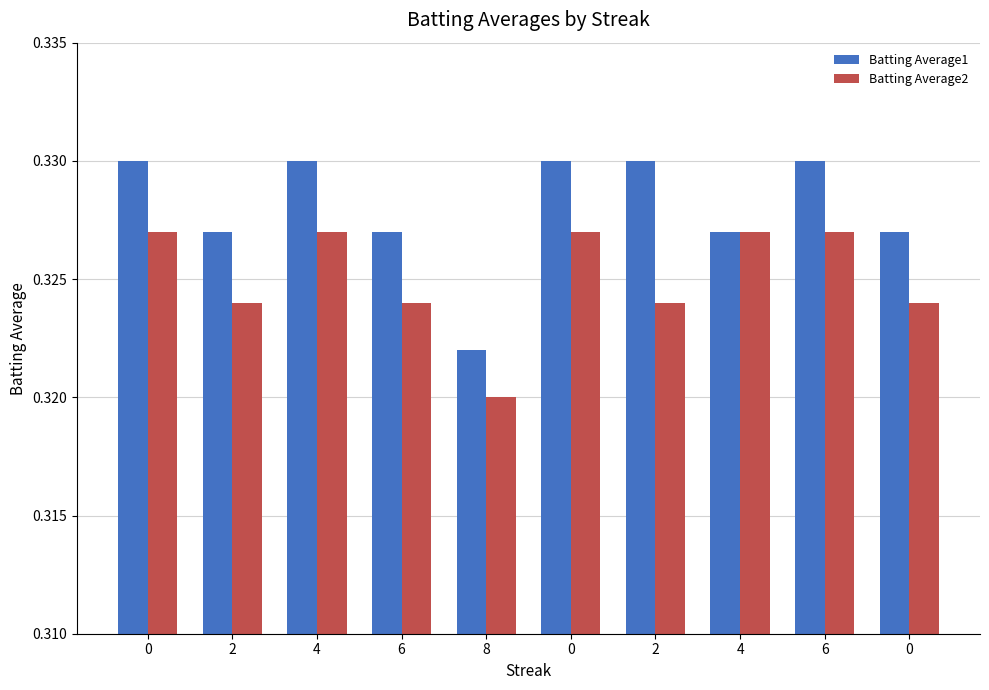

What value does the Batting Average1 series have at 6?

0.3